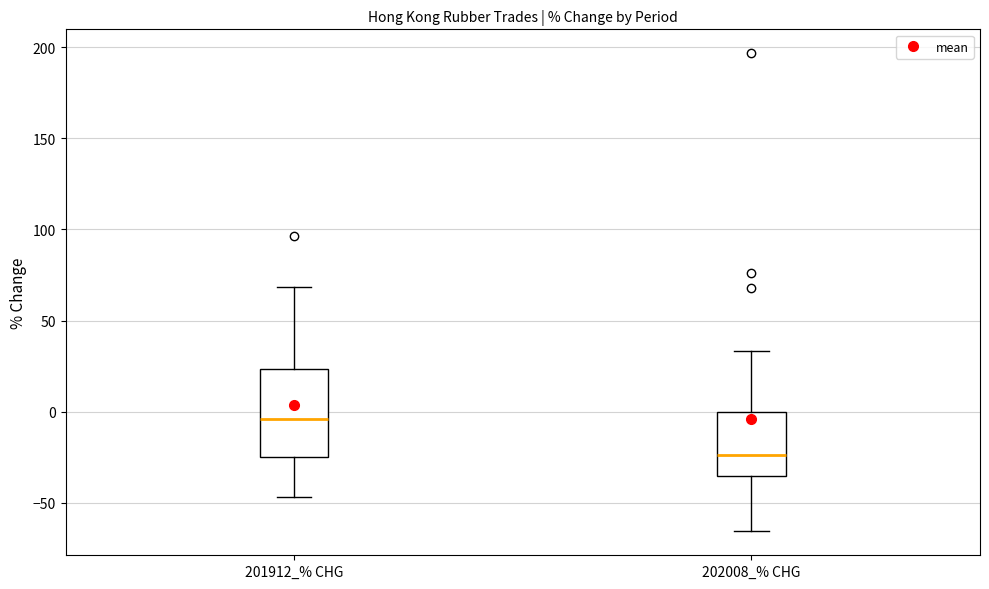

Reading left to right, transcribe this box plot: for each box, give where its median line is, the range the box spans, and where its two whiskers end, as read against the y-axis. The values are not printed on the chart, so give them approximately, as read against the axis.

201912_% CHG: median -5, box -25 to 25, whiskers -45 to 70
202008_% CHG: median -25, box -35 to 0, whiskers -65 to 35